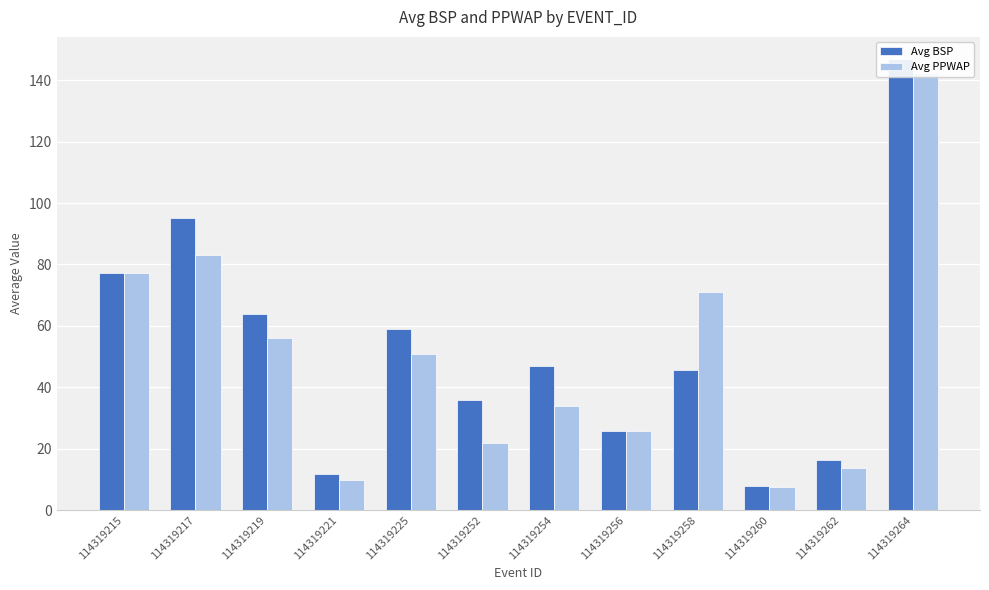

How many values in the Avg PPWAP series are below 50?

6